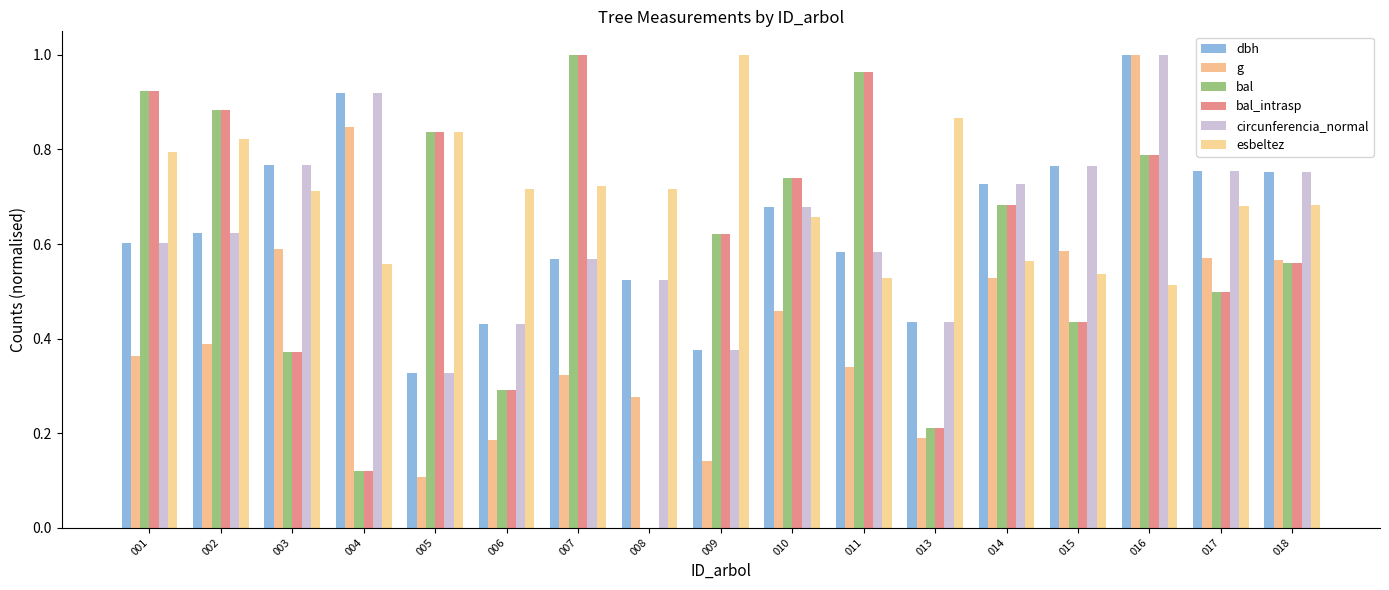

Does the chart contain stacked bars?

No